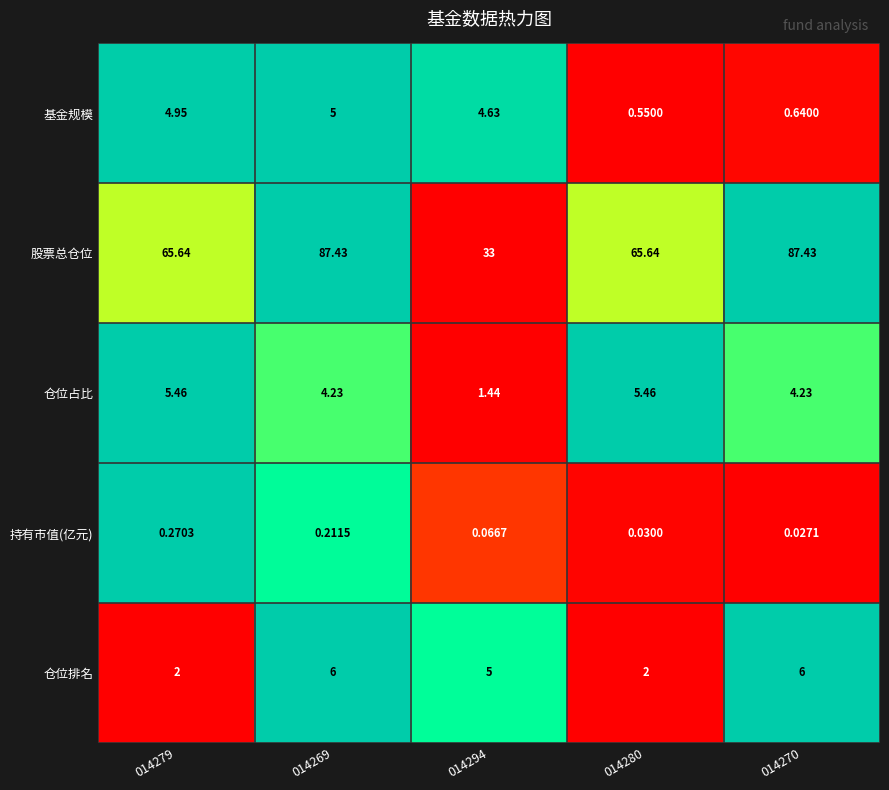

Rank the series by their maximum value, from highest to lowest.

股票总仓位, 仓位排名, 仓位占比, 基金规模, 持有市值(亿元)